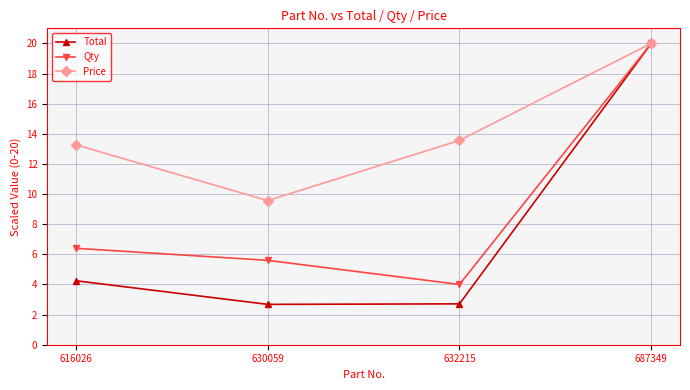

What is the sum of the Qty values at 630059 and 687349?

25.6